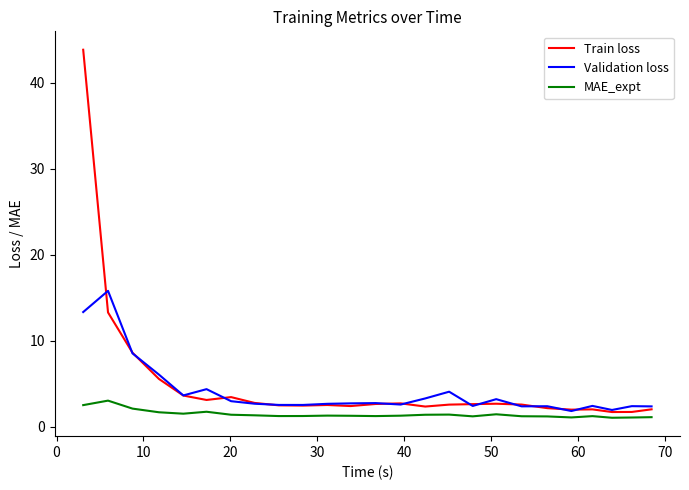

True or false: Validation loss has more than 1 points higher than both neighbors.

True